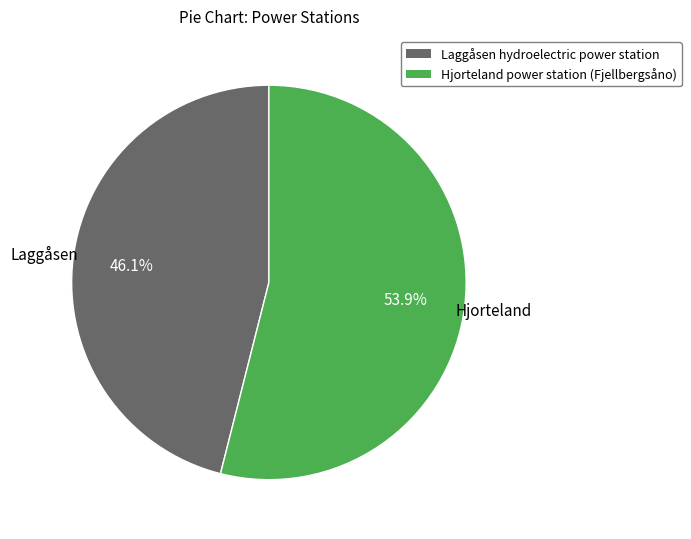

Which has a higher value, Laggåsen hydroelectric power station or Hjorteland power station (Fjellbergsåno)?

Hjorteland power station (Fjellbergsåno)